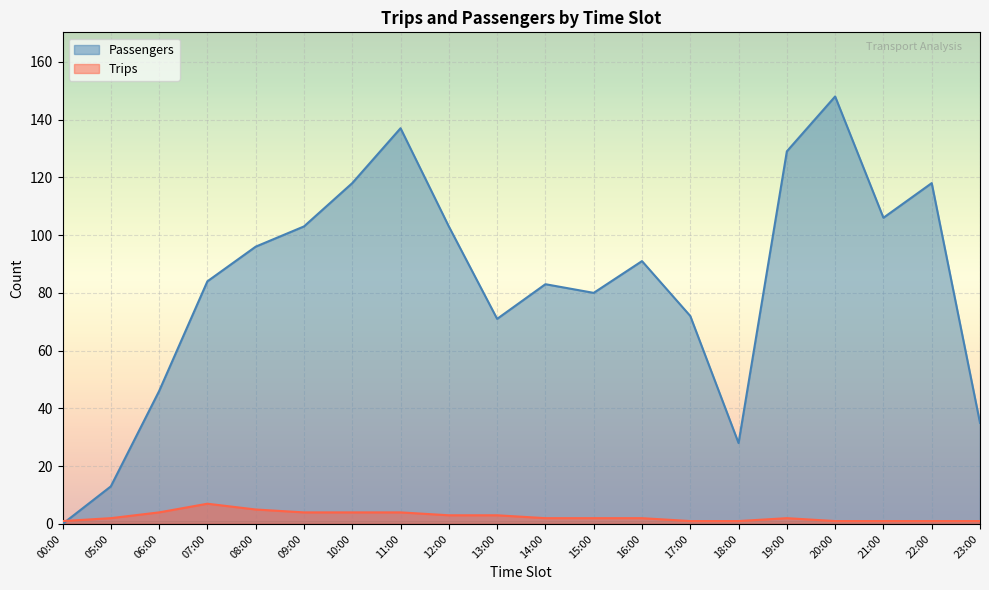

Which label corresponds to the largest value in the chart?

20:00